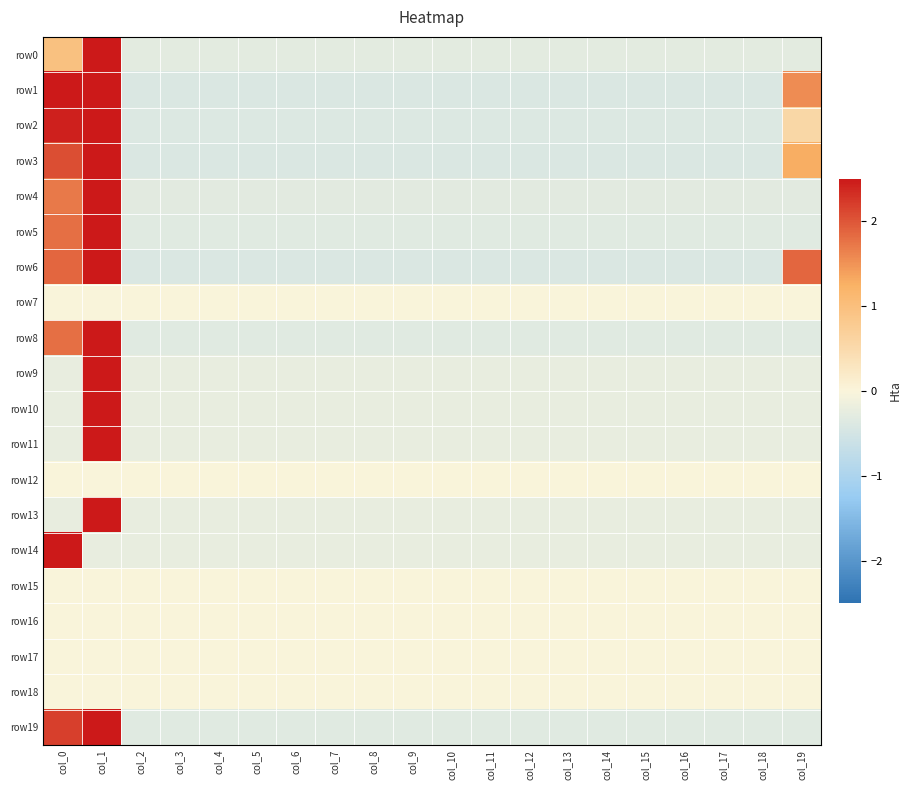

Reading left to right, extract all data points from this chart.

row0: col_0=1.0	col_1=4.2	col_2=-0.3	col_3=-0.3	col_4=-0.3	col_5=-0.3	col_6=-0.3	col_7=-0.3	col_8=-0.3	col_9=-0.3	col_10=-0.3	col_11=-0.3	col_12=-0.3	col_13=-0.3	col_14=-0.3	col_15=-0.3	col_16=-0.3	col_17=-0.3	col_18=-0.3	col_19=-0.3
row1: col_0=2.5	col_1=2.9	col_2=-0.4	col_3=-0.4	col_4=-0.4	col_5=-0.4	col_6=-0.4	col_7=-0.4	col_8=-0.4	col_9=-0.4	col_10=-0.4	col_11=-0.4	col_12=-0.4	col_13=-0.4	col_14=-0.4	col_15=-0.4	col_16=-0.4	col_17=-0.4	col_18=-0.4	col_19=1.6
row2: col_0=2.4	col_1=3.4	col_2=-0.4	col_3=-0.4	col_4=-0.4	col_5=-0.4	col_6=-0.4	col_7=-0.4	col_8=-0.4	col_9=-0.4	col_10=-0.4	col_11=-0.4	col_12=-0.4	col_13=-0.4	col_14=-0.4	col_15=-0.4	col_16=-0.4	col_17=-0.4	col_18=-0.4	col_19=0.6
row3: col_0=2.1	col_1=3.4	col_2=-0.4	col_3=-0.4	col_4=-0.4	col_5=-0.4	col_6=-0.4	col_7=-0.4	col_8=-0.4	col_9=-0.4	col_10=-0.4	col_11=-0.4	col_12=-0.4	col_13=-0.4	col_14=-0.4	col_15=-0.4	col_16=-0.4	col_17=-0.4	col_18=-0.4	col_19=1.3
row4: col_0=1.7	col_1=3.9	col_2=-0.3	col_3=-0.3	col_4=-0.3	col_5=-0.3	col_6=-0.3	col_7=-0.3	col_8=-0.3	col_9=-0.3	col_10=-0.3	col_11=-0.3	col_12=-0.3	col_13=-0.3	col_14=-0.3	col_15=-0.3	col_16=-0.3	col_17=-0.3	col_18=-0.3	col_19=-0.3
row5: col_0=1.8	col_1=3.9	col_2=-0.3	col_3=-0.3	col_4=-0.3	col_5=-0.3	col_6=-0.3	col_7=-0.3	col_8=-0.3	col_9=-0.3	col_10=-0.3	col_11=-0.3	col_12=-0.3	col_13=-0.3	col_14=-0.3	col_15=-0.3	col_16=-0.3	col_17=-0.3	col_18=-0.3	col_19=-0.3
row6: col_0=1.9	col_1=3.2	col_2=-0.4	col_3=-0.4	col_4=-0.4	col_5=-0.4	col_6=-0.4	col_7=-0.4	col_8=-0.4	col_9=-0.4	col_10=-0.4	col_11=-0.4	col_12=-0.4	col_13=-0.4	col_14=-0.4	col_15=-0.4	col_16=-0.4	col_17=-0.4	col_18=-0.4	col_19=1.9
row7: col_0=0.0	col_1=0.0	col_2=0.0	col_3=0.0	col_4=0.0	col_5=0.0	col_6=0.0	col_7=0.0	col_8=0.0	col_9=0.0	col_10=0.0	col_11=0.0	col_12=0.0	col_13=0.0	col_14=0.0	col_15=0.0	col_16=0.0	col_17=0.0	col_18=0.0	col_19=0.0
row8: col_0=1.8	col_1=3.9	col_2=-0.3	col_3=-0.3	col_4=-0.3	col_5=-0.3	col_6=-0.3	col_7=-0.3	col_8=-0.3	col_9=-0.3	col_10=-0.3	col_11=-0.3	col_12=-0.3	col_13=-0.3	col_14=-0.3	col_15=-0.3	col_16=-0.3	col_17=-0.3	col_18=-0.3	col_19=-0.3
row9: col_0=-0.2	col_1=4.4	col_2=-0.2	col_3=-0.2	col_4=-0.2	col_5=-0.2	col_6=-0.2	col_7=-0.2	col_8=-0.2	col_9=-0.2	col_10=-0.2	col_11=-0.2	col_12=-0.2	col_13=-0.2	col_14=-0.2	col_15=-0.2	col_16=-0.2	col_17=-0.2	col_18=-0.2	col_19=-0.2
row10: col_0=-0.2	col_1=4.4	col_2=-0.2	col_3=-0.2	col_4=-0.2	col_5=-0.2	col_6=-0.2	col_7=-0.2	col_8=-0.2	col_9=-0.2	col_10=-0.2	col_11=-0.2	col_12=-0.2	col_13=-0.2	col_14=-0.2	col_15=-0.2	col_16=-0.2	col_17=-0.2	col_18=-0.2	col_19=-0.2
row11: col_0=-0.2	col_1=4.4	col_2=-0.2	col_3=-0.2	col_4=-0.2	col_5=-0.2	col_6=-0.2	col_7=-0.2	col_8=-0.2	col_9=-0.2	col_10=-0.2	col_11=-0.2	col_12=-0.2	col_13=-0.2	col_14=-0.2	col_15=-0.2	col_16=-0.2	col_17=-0.2	col_18=-0.2	col_19=-0.2
row12: col_0=0.0	col_1=0.0	col_2=0.0	col_3=0.0	col_4=0.0	col_5=0.0	col_6=0.0	col_7=0.0	col_8=0.0	col_9=0.0	col_10=0.0	col_11=0.0	col_12=0.0	col_13=0.0	col_14=0.0	col_15=0.0	col_16=0.0	col_17=0.0	col_18=0.0	col_19=0.0
row13: col_0=-0.2	col_1=4.4	col_2=-0.2	col_3=-0.2	col_4=-0.2	col_5=-0.2	col_6=-0.2	col_7=-0.2	col_8=-0.2	col_9=-0.2	col_10=-0.2	col_11=-0.2	col_12=-0.2	col_13=-0.2	col_14=-0.2	col_15=-0.2	col_16=-0.2	col_17=-0.2	col_18=-0.2	col_19=-0.2
row14: col_0=4.4	col_1=-0.2	col_2=-0.2	col_3=-0.2	col_4=-0.2	col_5=-0.2	col_6=-0.2	col_7=-0.2	col_8=-0.2	col_9=-0.2	col_10=-0.2	col_11=-0.2	col_12=-0.2	col_13=-0.2	col_14=-0.2	col_15=-0.2	col_16=-0.2	col_17=-0.2	col_18=-0.2	col_19=-0.2
row15: col_0=0.0	col_1=0.0	col_2=0.0	col_3=0.0	col_4=0.0	col_5=0.0	col_6=0.0	col_7=0.0	col_8=0.0	col_9=0.0	col_10=0.0	col_11=0.0	col_12=0.0	col_13=0.0	col_14=0.0	col_15=0.0	col_16=0.0	col_17=0.0	col_18=0.0	col_19=0.0
row16: col_0=0.0	col_1=0.0	col_2=0.0	col_3=0.0	col_4=0.0	col_5=0.0	col_6=0.0	col_7=0.0	col_8=0.0	col_9=0.0	col_10=0.0	col_11=0.0	col_12=0.0	col_13=0.0	col_14=0.0	col_15=0.0	col_16=0.0	col_17=0.0	col_18=0.0	col_19=0.0
row17: col_0=0.0	col_1=0.0	col_2=0.0	col_3=0.0	col_4=0.0	col_5=0.0	col_6=0.0	col_7=0.0	col_8=0.0	col_9=0.0	col_10=0.0	col_11=0.0	col_12=0.0	col_13=0.0	col_14=0.0	col_15=0.0	col_16=0.0	col_17=0.0	col_18=0.0	col_19=0.0
row18: col_0=0.0	col_1=0.0	col_2=0.0	col_3=0.0	col_4=0.0	col_5=0.0	col_6=0.0	col_7=0.0	col_8=0.0	col_9=0.0	col_10=0.0	col_11=0.0	col_12=0.0	col_13=0.0	col_14=0.0	col_15=0.0	col_16=0.0	col_17=0.0	col_18=0.0	col_19=0.0
row19: col_0=2.2	col_1=3.7	col_2=-0.3	col_3=-0.3	col_4=-0.3	col_5=-0.3	col_6=-0.3	col_7=-0.3	col_8=-0.3	col_9=-0.3	col_10=-0.3	col_11=-0.3	col_12=-0.3	col_13=-0.3	col_14=-0.3	col_15=-0.3	col_16=-0.3	col_17=-0.3	col_18=-0.3	col_19=-0.3